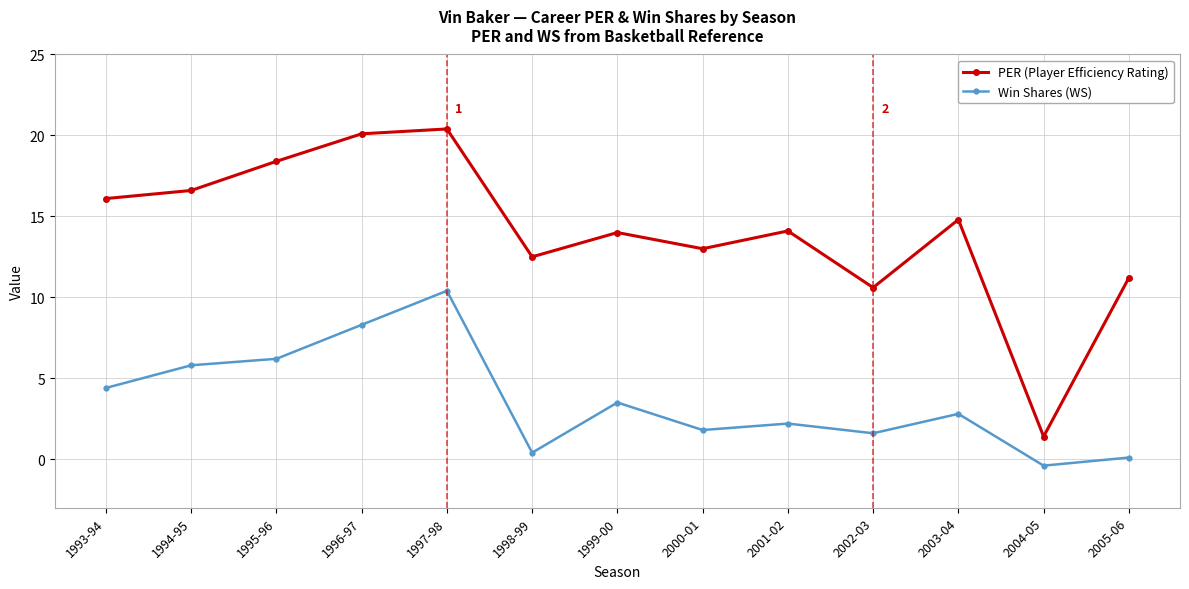

Between 2001-02 and 2004-05, which series saw the biggest shift?

PER (Player Efficiency Rating)